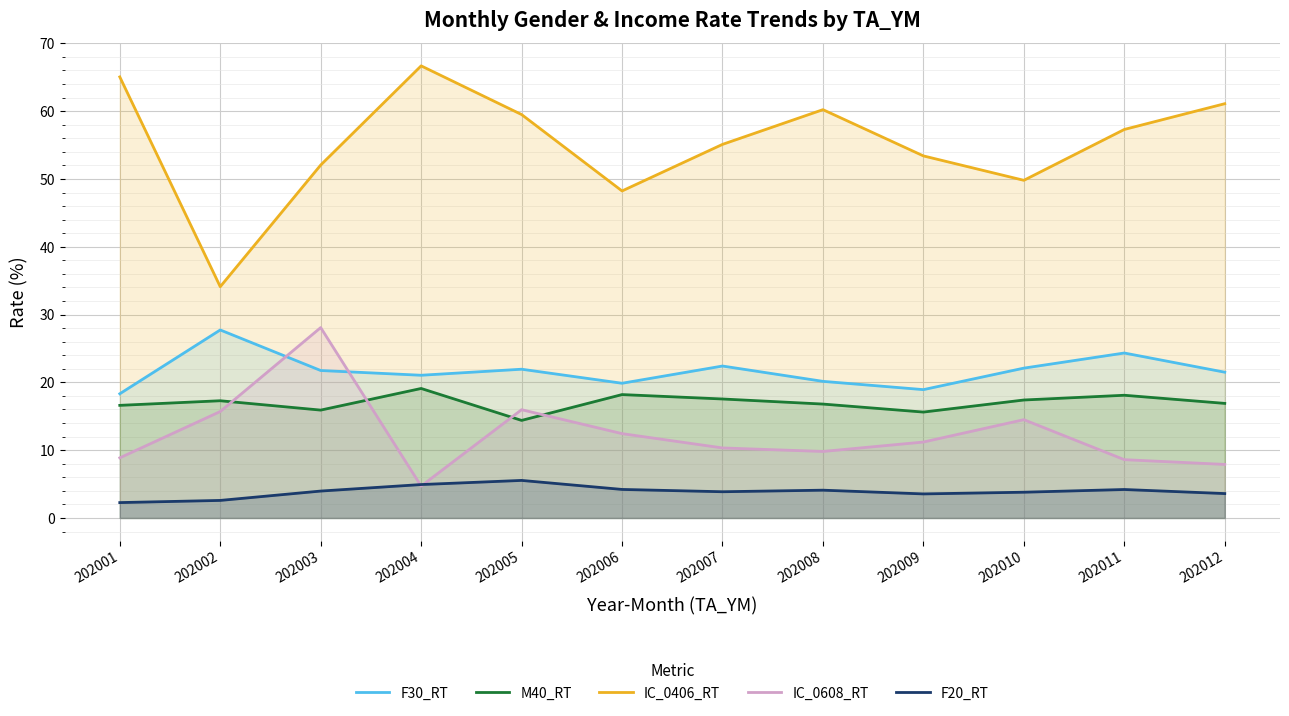

What is the lowest value of the IC_0406_RT series?

34.1